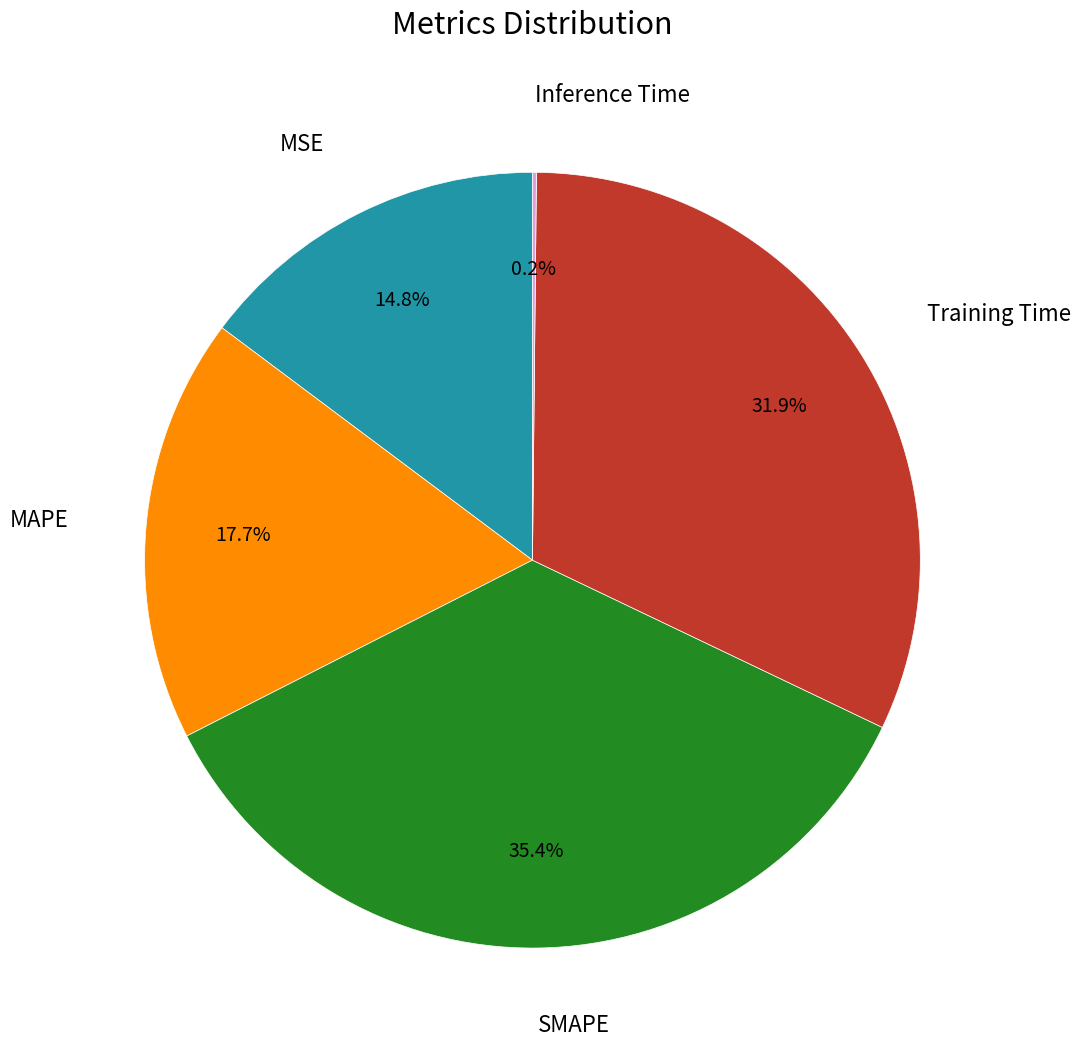

Is there a majority slice in this chart?

No